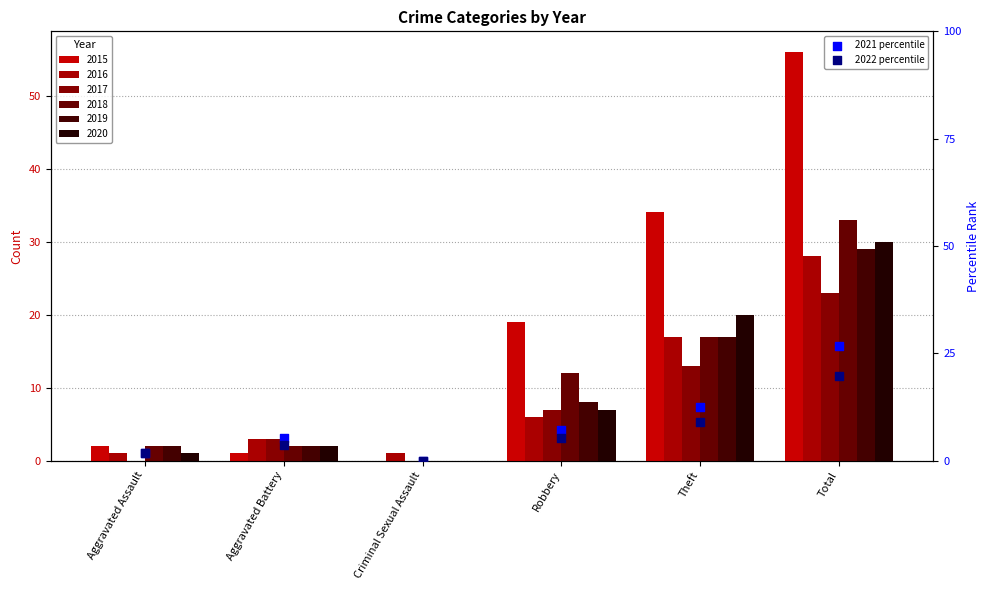

Which series reaches the minimum Y coordinate?

2021 percentile